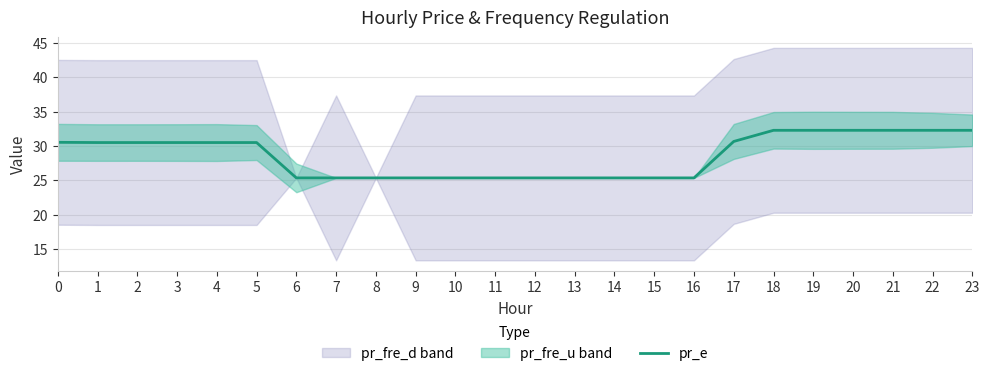

How many data points are less than 30?

11